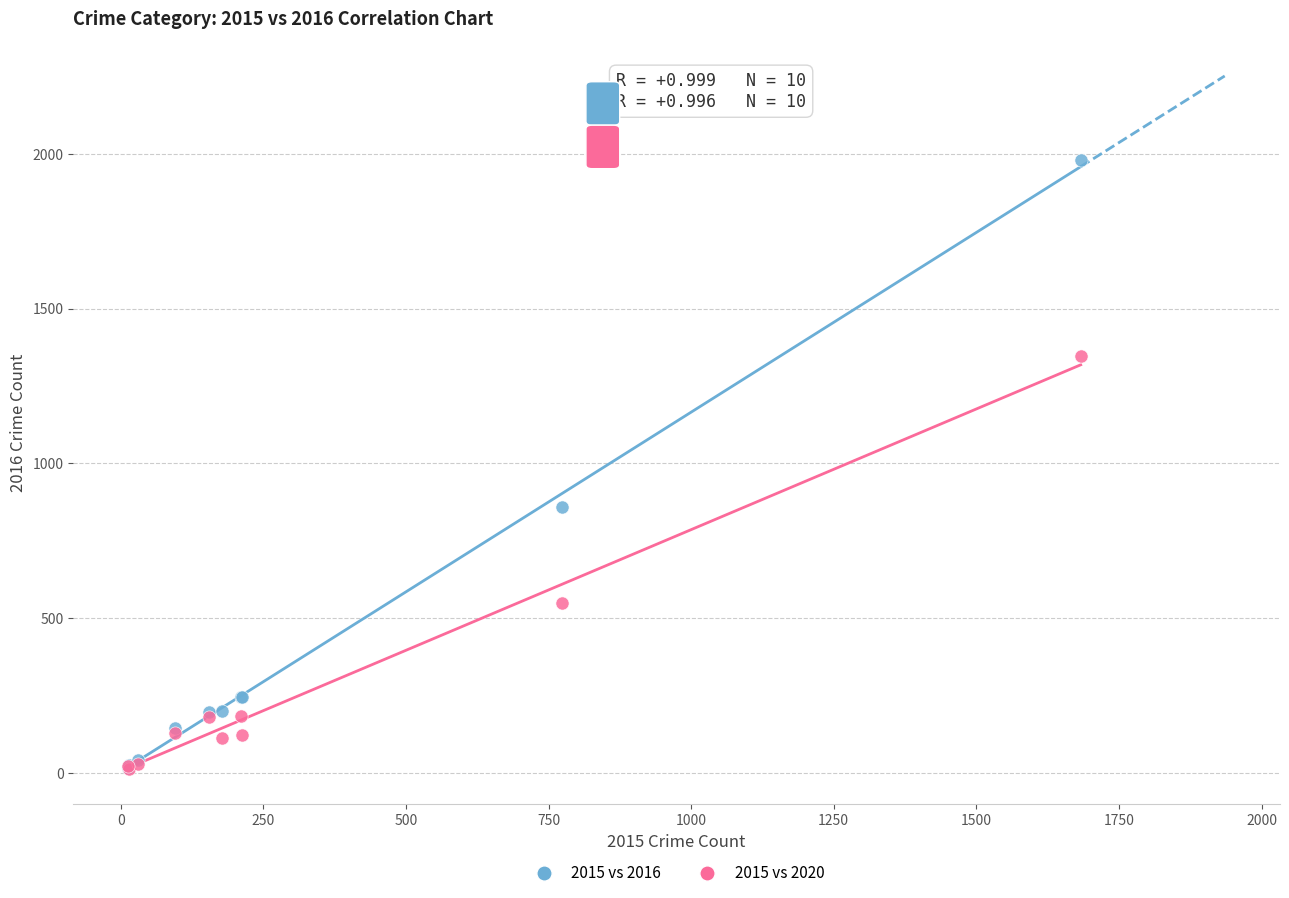

In the 2015 vs 2016 series, what Y value is closest to 998?

858